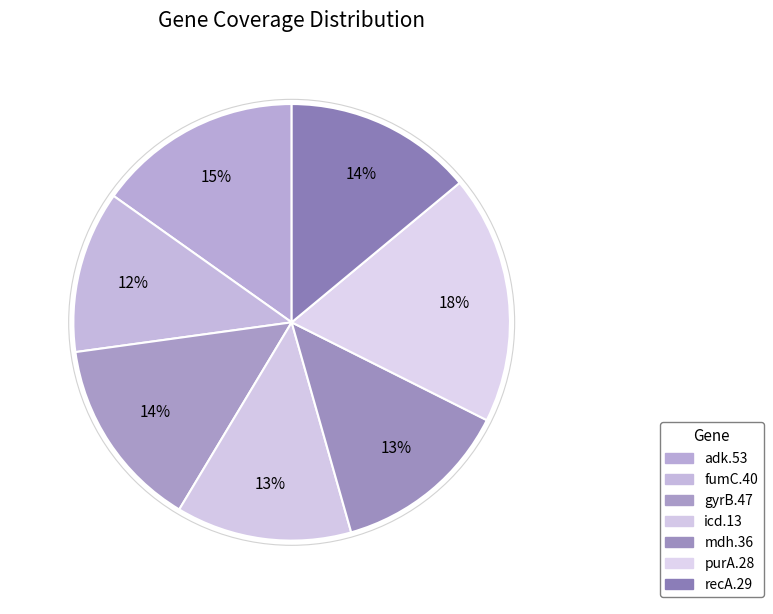

Count the number of slices in the pie.

7